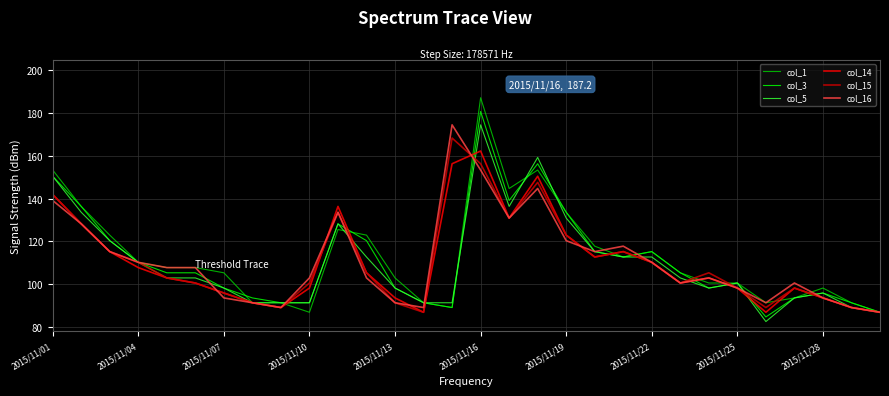

What is the minimum value shown in the chart?

82.5